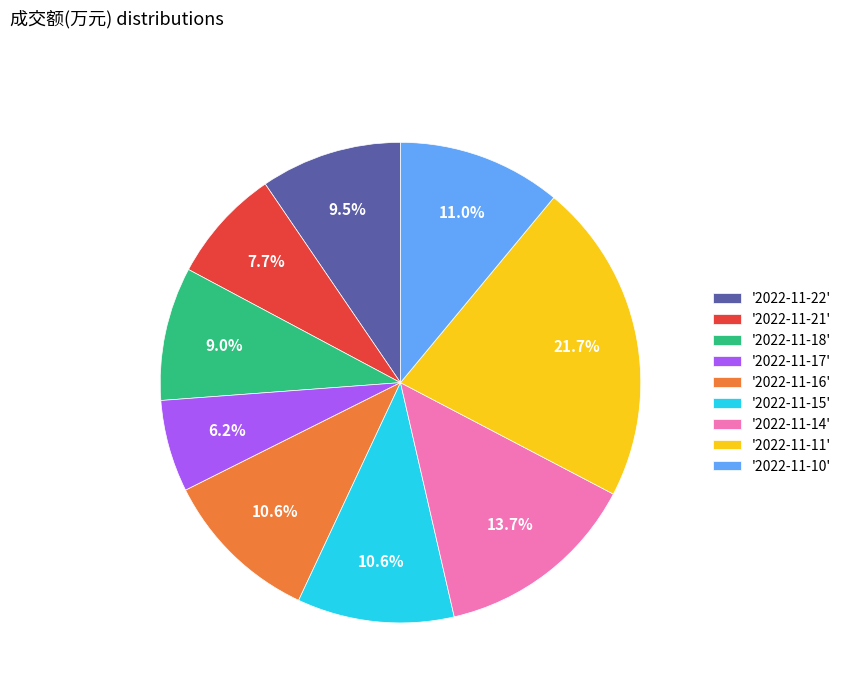

Combined, do '2022-11-16' and '2022-11-17' account for over 50%?

No